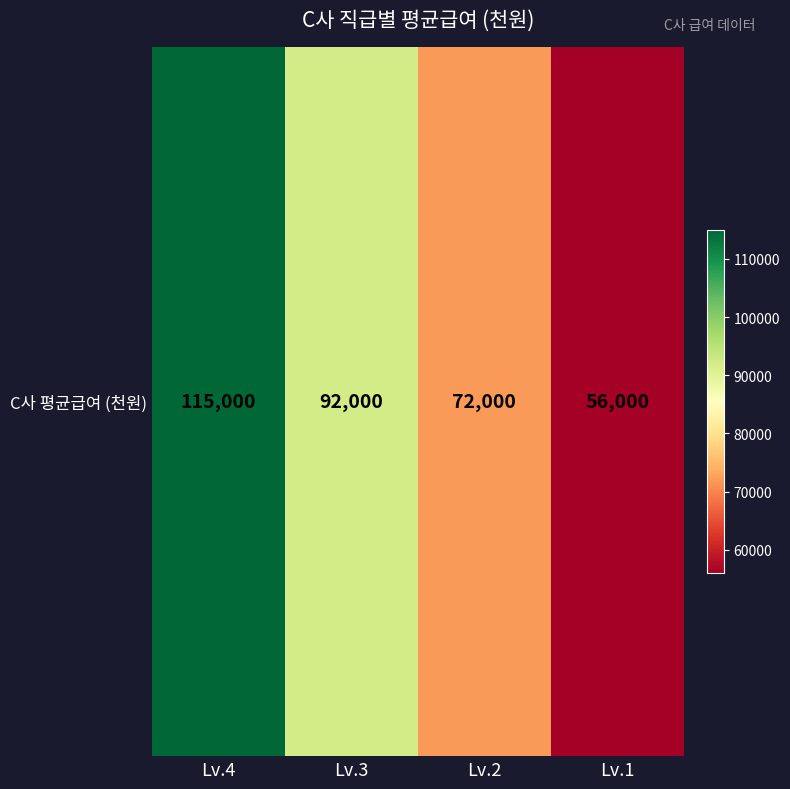

Reading left to right, what are all the values shown in this chart?

115000	92000	72000	56000